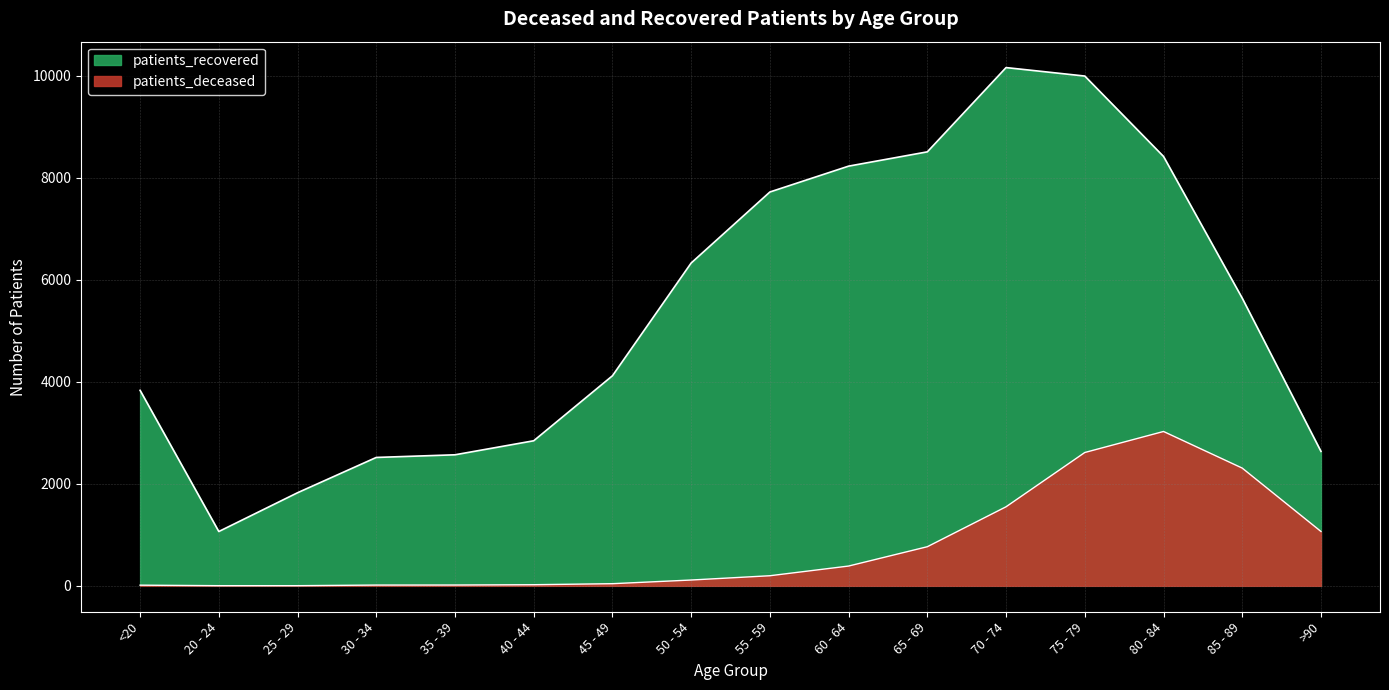

Rank the categories by patients_recovered value from lowest to highest.

20 - 24, 25 - 29, 30 - 34, 35 - 39, >90, 40 - 44, <20, 45 - 49, 85 - 89, 50 - 54, 55 - 59, 60 - 64, 80 - 84, 65 - 69, 75 - 79, 70 - 74